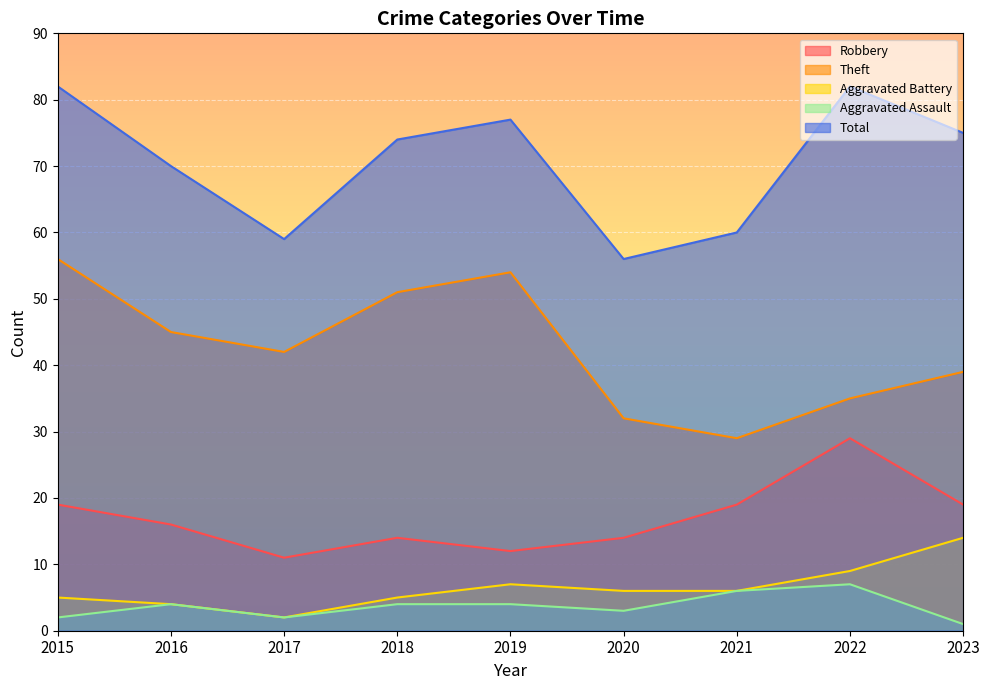

True or false: Robbery and Aggravated Assault intersect in this chart.

False